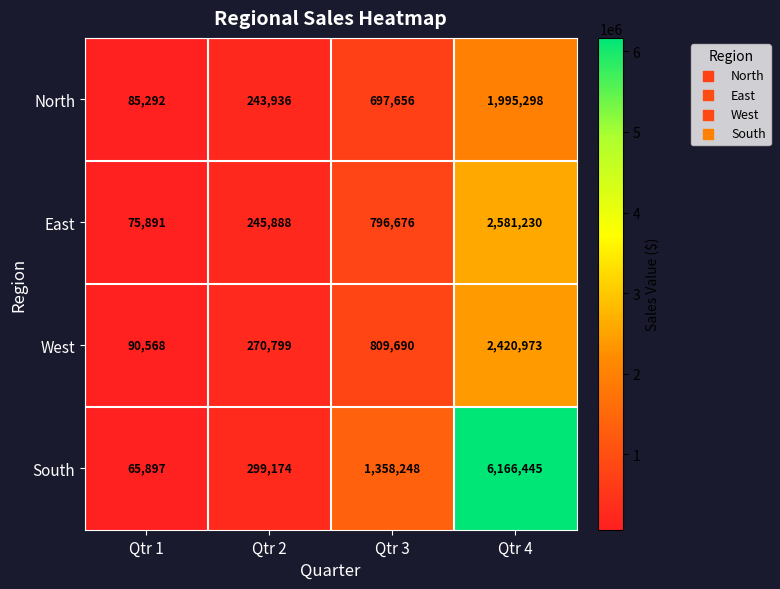

At which category is the sum across all series the highest?

Qtr 4